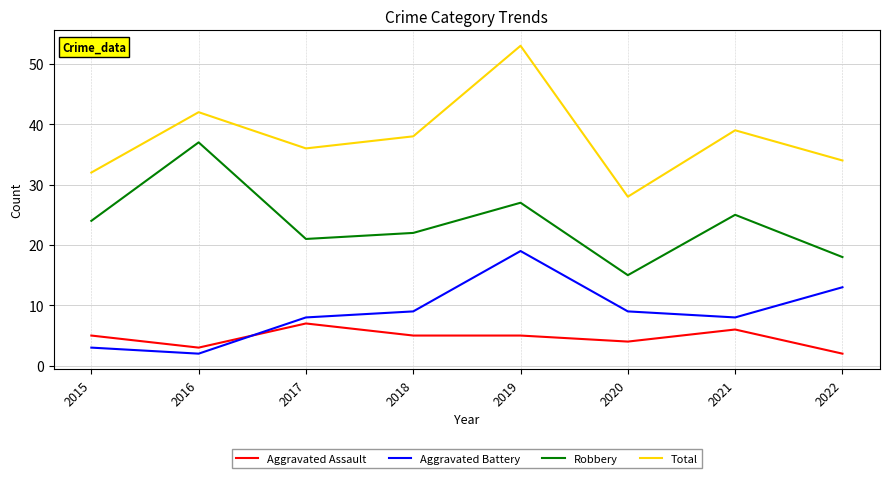

Reading left to right, extract all data points from this chart.

Aggravated Assault: 2015=5	2016=3	2017=7	2018=5	2019=5	2020=4	2021=6	2022=2
Aggravated Battery: 2015=3	2016=2	2017=8	2018=9	2019=19	2020=9	2021=8	2022=13
Robbery: 2015=24	2016=37	2017=21	2018=22	2019=27	2020=15	2021=25	2022=18
Total: 2015=32	2016=42	2017=36	2018=38	2019=53	2020=28	2021=39	2022=34